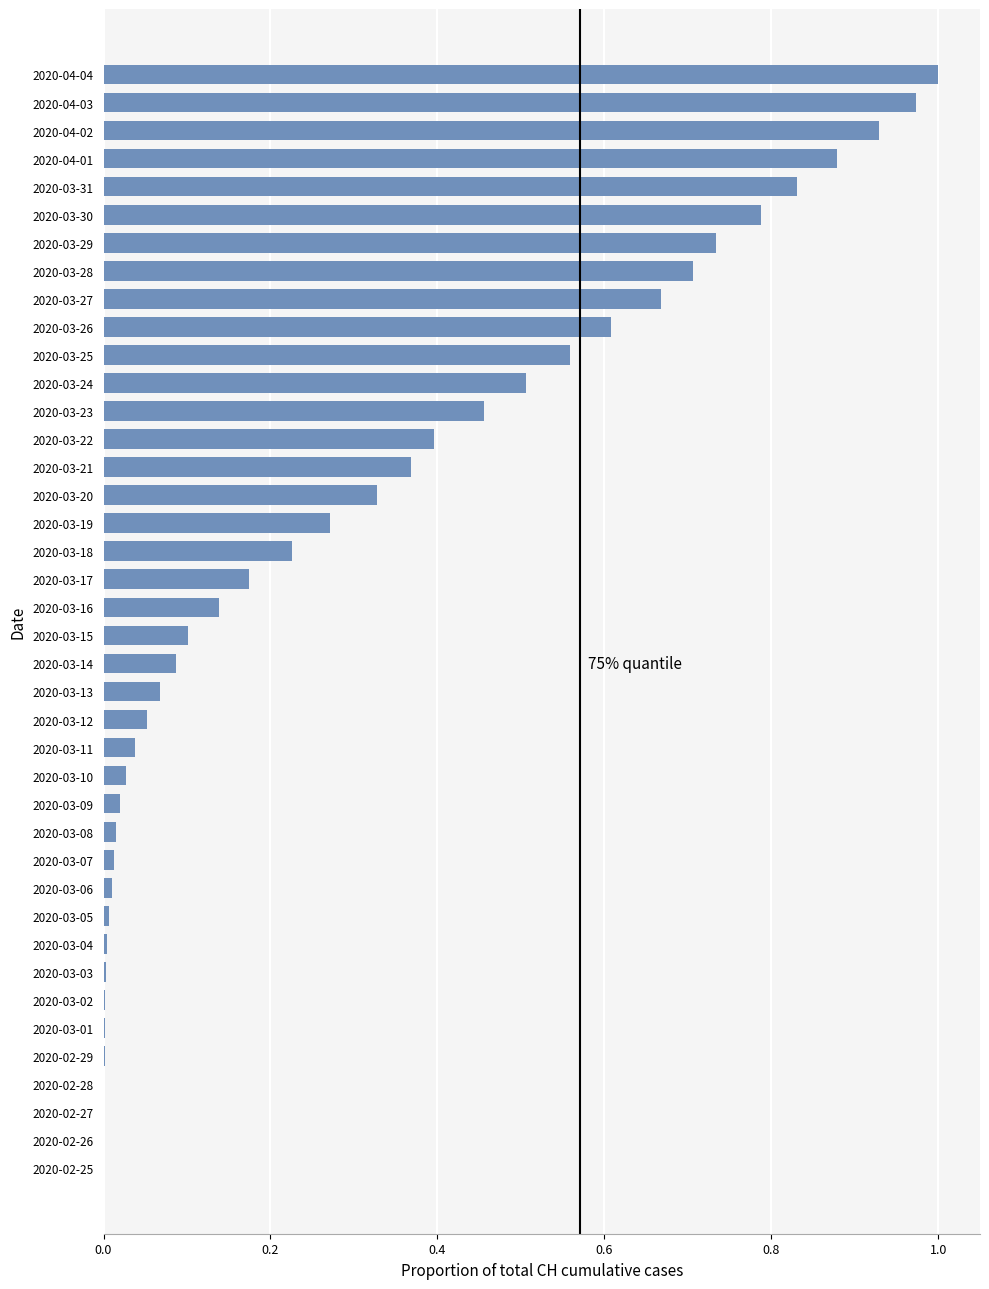

What is the change in value from 2020-03-15 to 2020-03-28?

+0.6